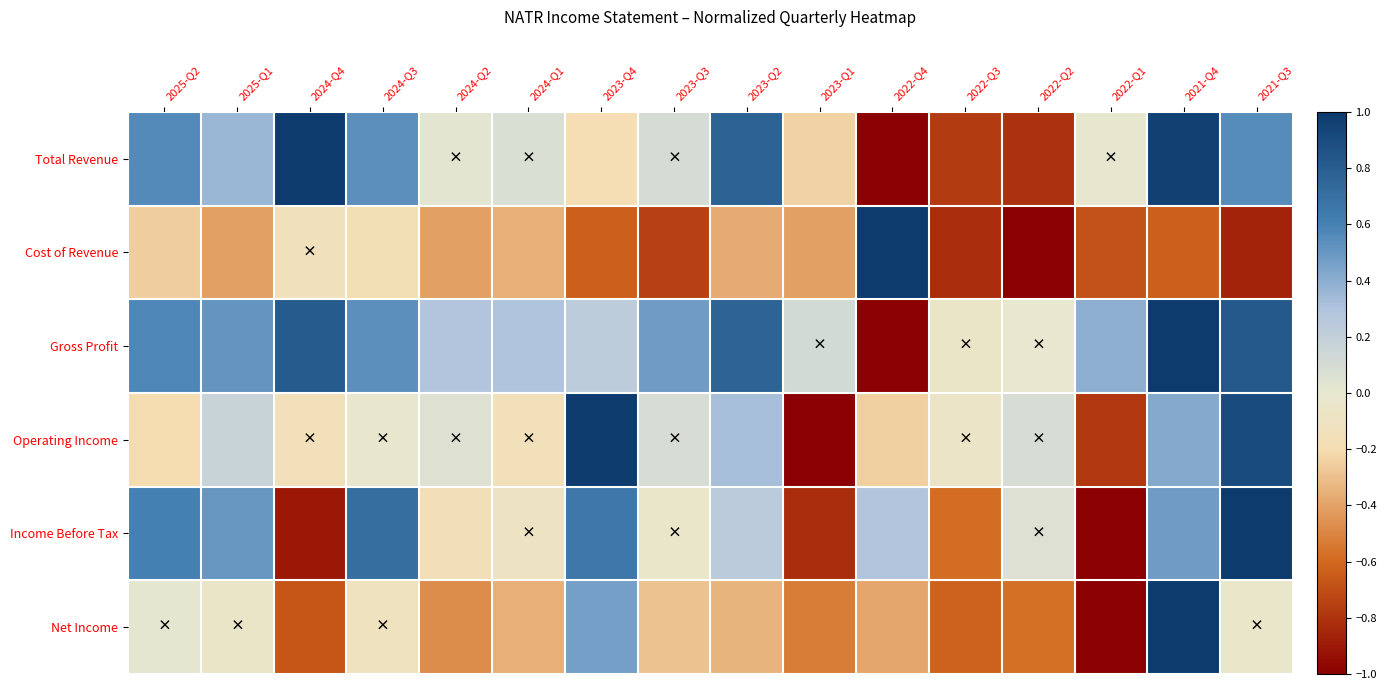

Reading right to left, list all the values displayed in this chart.

Total Revenue: 2021-Q3=0.5	2021-Q4=1.0	2022-Q1=0.0	2022-Q2=-0.8	2022-Q3=-0.8	2022-Q4=-1.0	2023-Q1=-0.2	2023-Q2=0.8	2023-Q3=0.1	2023-Q4=-0.2	2024-Q1=0.1	2024-Q2=0.0	2024-Q3=0.5	2024-Q4=1.0	2025-Q1=0.4	2025-Q2=0.6
Cost of Revenue: 2021-Q3=-0.9	2021-Q4=-0.6	2022-Q1=-0.7	2022-Q2=-1.0	2022-Q3=-0.8	2022-Q4=1.0	2023-Q1=-0.4	2023-Q2=-0.4	2023-Q3=-0.7	2023-Q4=-0.6	2024-Q1=-0.4	2024-Q2=-0.4	2024-Q3=-0.2	2024-Q4=-0.1	2025-Q1=-0.4	2025-Q2=-0.3
Gross Profit: 2021-Q3=0.8	2021-Q4=1.0	2022-Q1=0.4	2022-Q2=-0.0	2022-Q3=-0.1	2022-Q4=-1.0	2023-Q1=0.1	2023-Q2=0.8	2023-Q3=0.5	2023-Q4=0.2	2024-Q1=0.3	2024-Q2=0.3	2024-Q3=0.5	2024-Q4=0.8	2025-Q1=0.5	2025-Q2=0.6
Operating Income: 2021-Q3=0.9	2021-Q4=0.4	2022-Q1=-0.8	2022-Q2=0.1	2022-Q3=-0.1	2022-Q4=-0.2	2023-Q1=-1.0	2023-Q2=0.3	2023-Q3=0.1	2023-Q4=1.0	2024-Q1=-0.1	2024-Q2=0.0	2024-Q3=-0.0	2024-Q4=-0.1	2025-Q1=0.2	2025-Q2=-0.2
Income Before Tax: 2021-Q3=1.0	2021-Q4=0.5	2022-Q1=-1.0	2022-Q2=0.1	2022-Q3=-0.6	2022-Q4=0.3	2023-Q1=-0.8	2023-Q2=0.2	2023-Q3=-0.0	2023-Q4=0.7	2024-Q1=-0.1	2024-Q2=-0.2	2024-Q3=0.7	2024-Q4=-0.9	2025-Q1=0.5	2025-Q2=0.6
Net Income: 2021-Q3=-0.0	2021-Q4=1.0	2022-Q1=-1.0	2022-Q2=-0.6	2022-Q3=-0.6	2022-Q4=-0.4	2023-Q1=-0.5	2023-Q2=-0.3	2023-Q3=-0.3	2023-Q4=0.5	2024-Q1=-0.4	2024-Q2=-0.5	2024-Q3=-0.1	2024-Q4=-0.7	2025-Q1=-0.1	2025-Q2=0.0